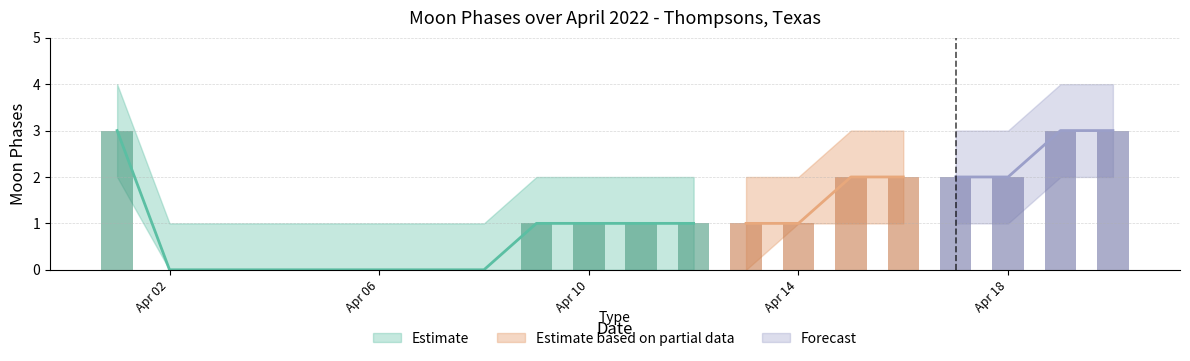

The chart shows a value of 1 at 2022-04-09. True or false?

True